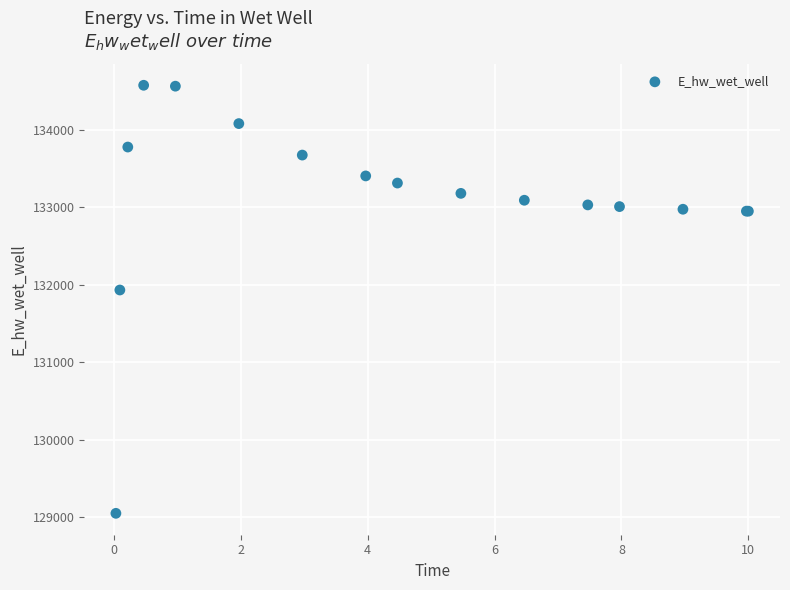

What Y value in the scatter plot is closest to 131814?

131934.6